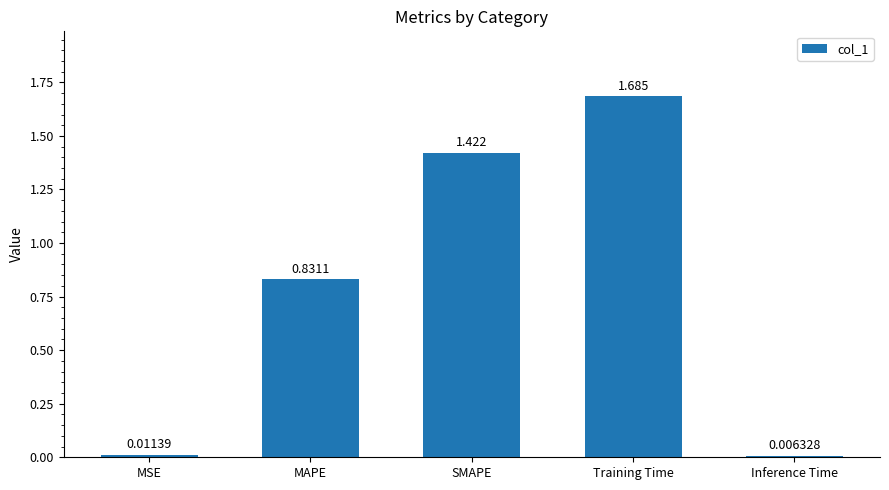

Count the number of data series in this chart.

1